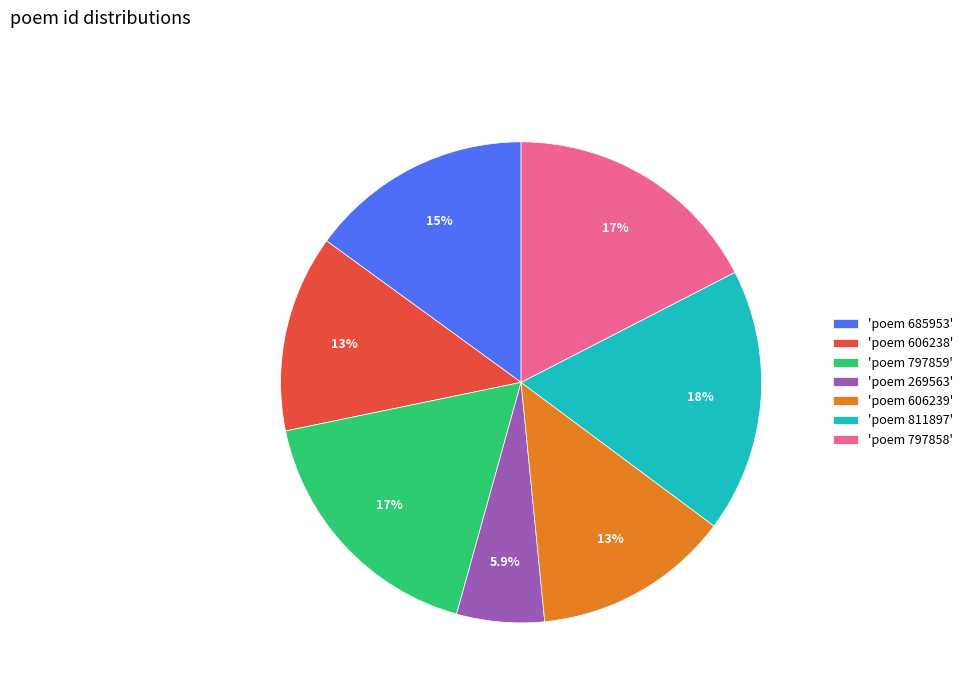

How many slices are in this pie chart?

7